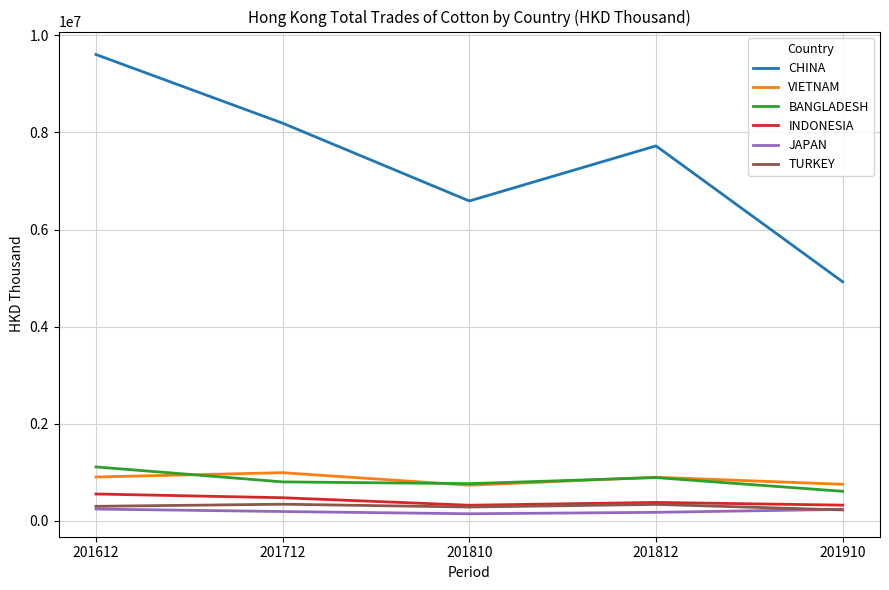

True or false: INDONESIA and VIETNAM cross at least once.

False